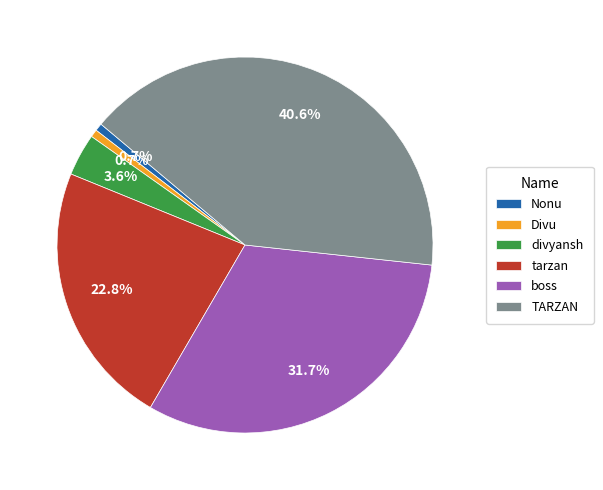

What is the largest slice in the pie chart?

TARZAN